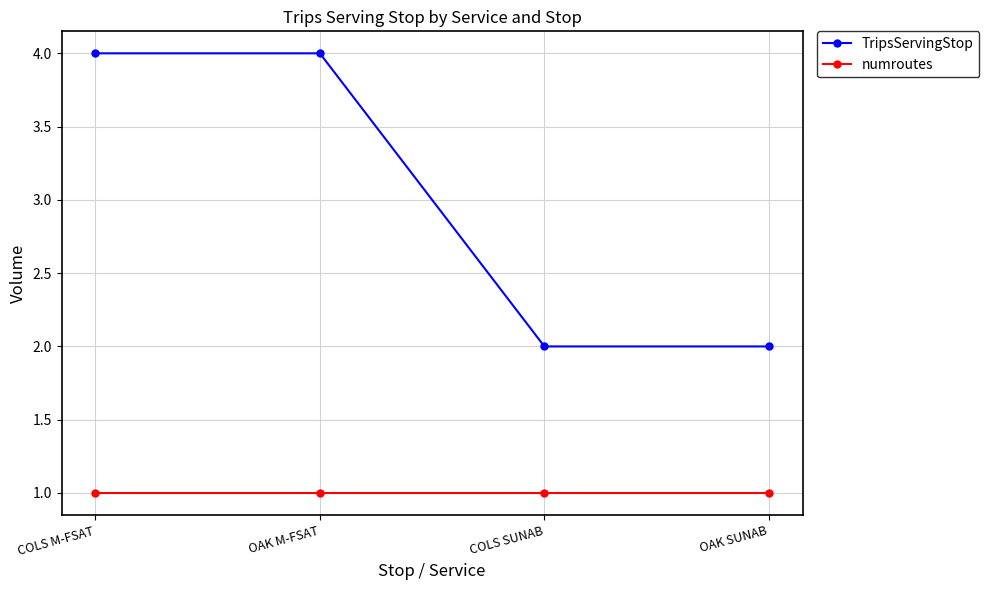

How many lines are shown in the chart?

2